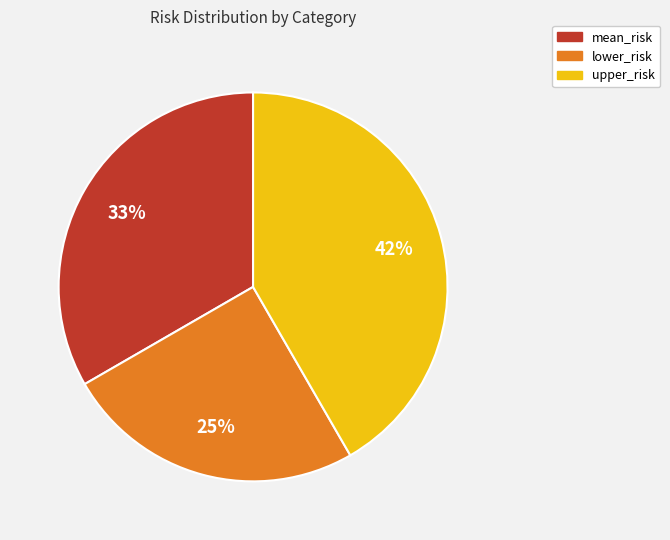

The upper_risk slice represents 32% of the pie. True or false?

False